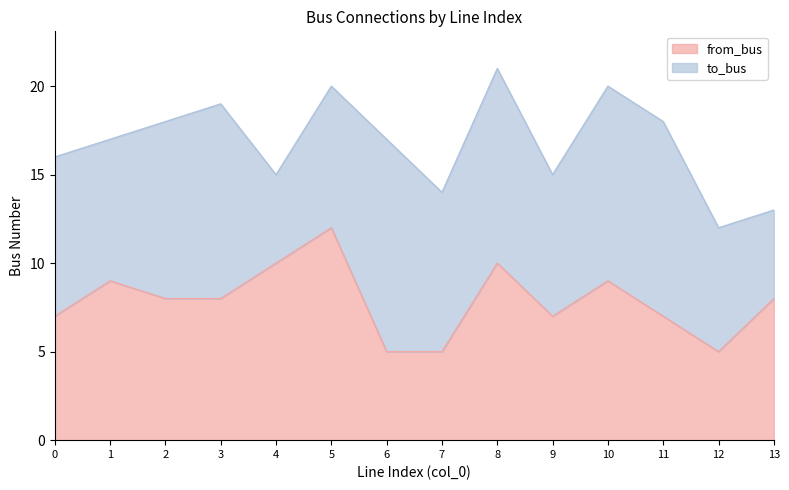

Where does the data first go above 8?

1